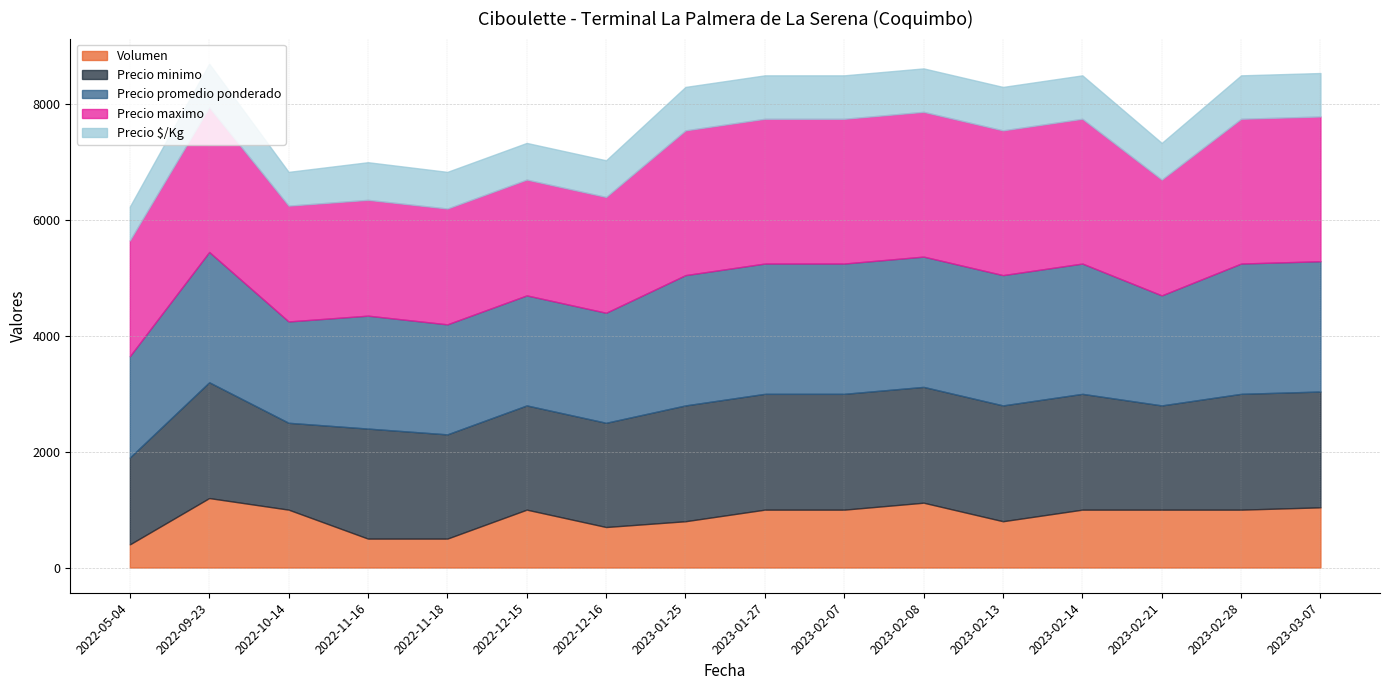

Is it true that Precio $/Kg equals 426 at 2022-11-18?

False